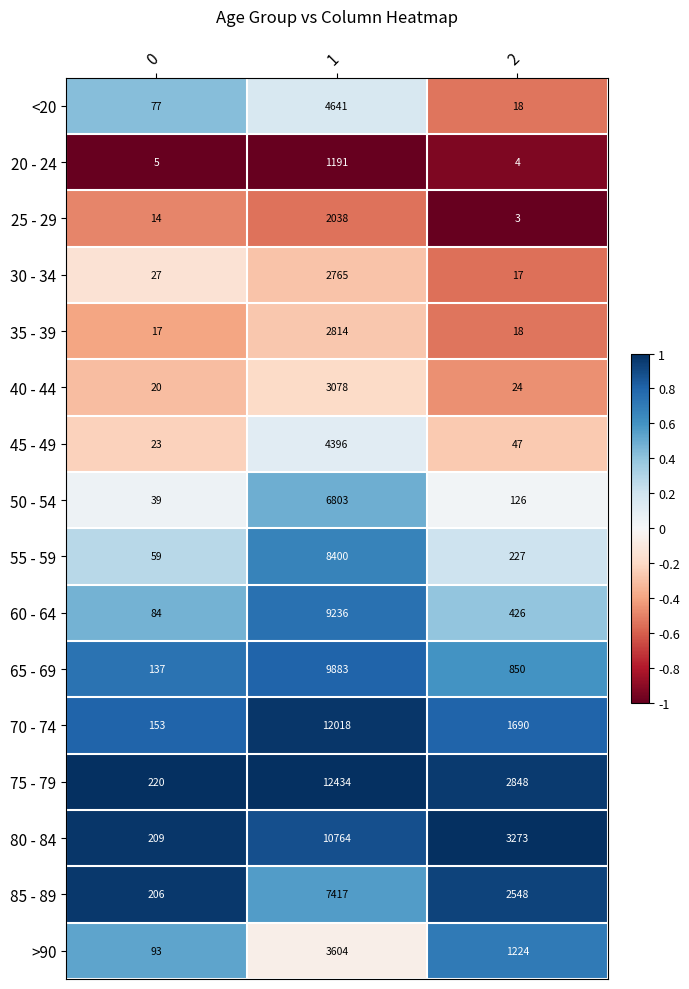

What is the minimum value shown in the chart?

3